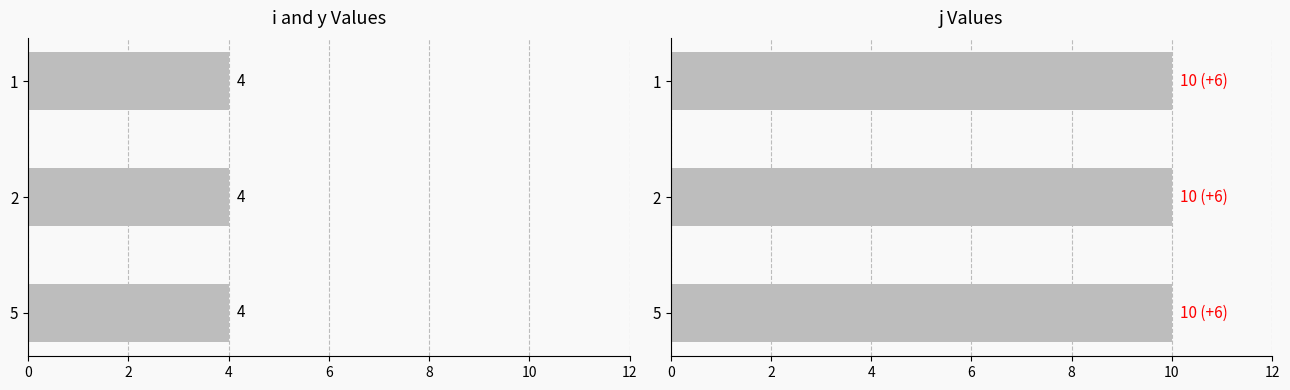

Where is i nearest to the value 4?

1